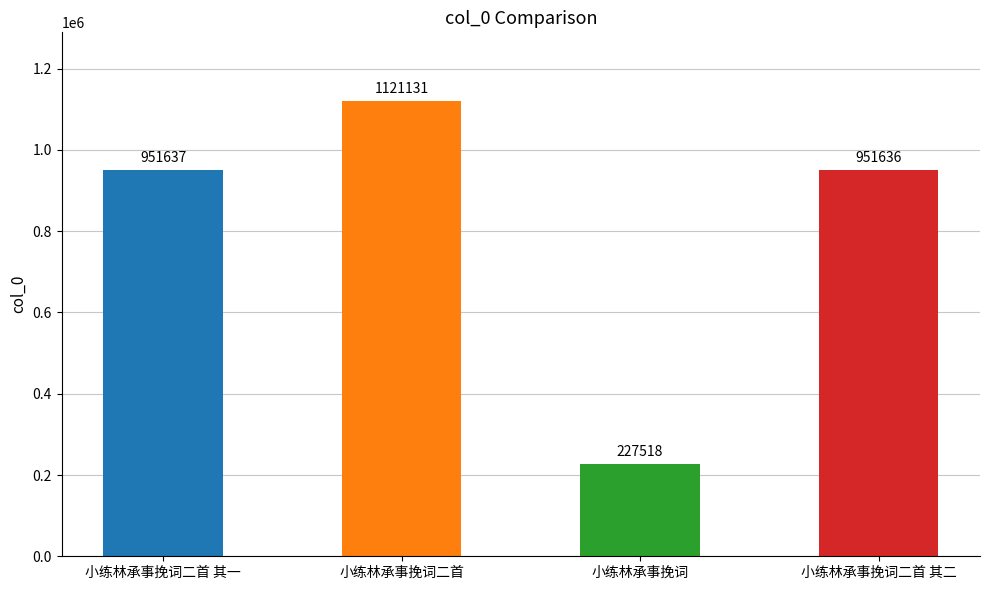

What is the change in value from 小练林承事挽词二首 其一 to 小练林承事挽词?

-724119